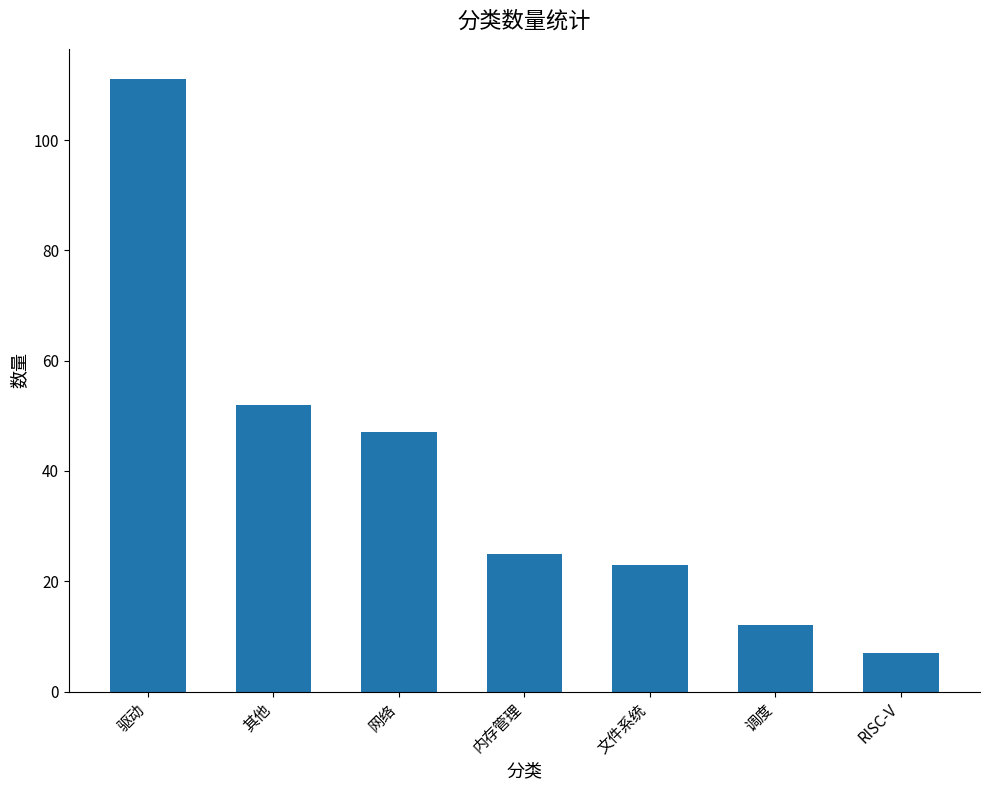

What is the label of the 1st bar from the left?

驱动